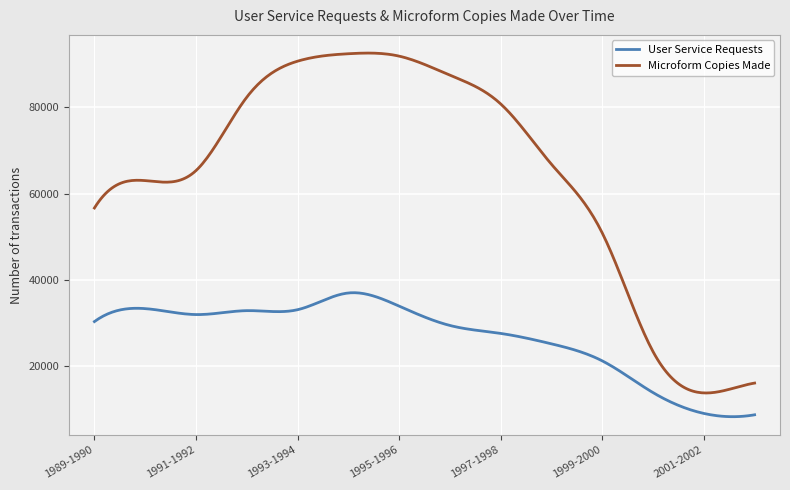

What is the difference between the maximum and minimum values in the User Service Requests series?

28707.7